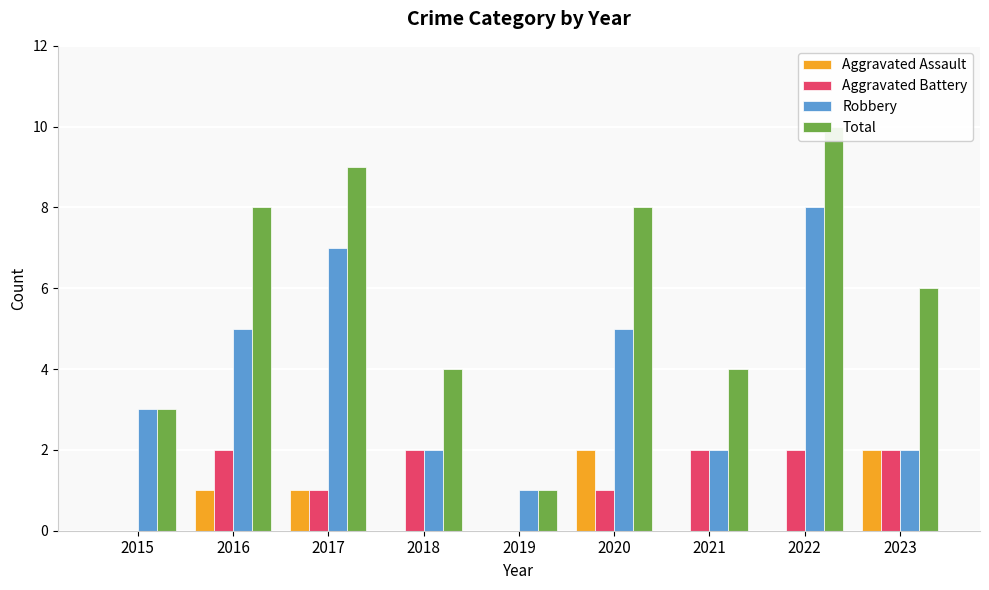

What are all the series names shown in the legend?

Aggravated Assault, Aggravated Battery, Robbery, Total